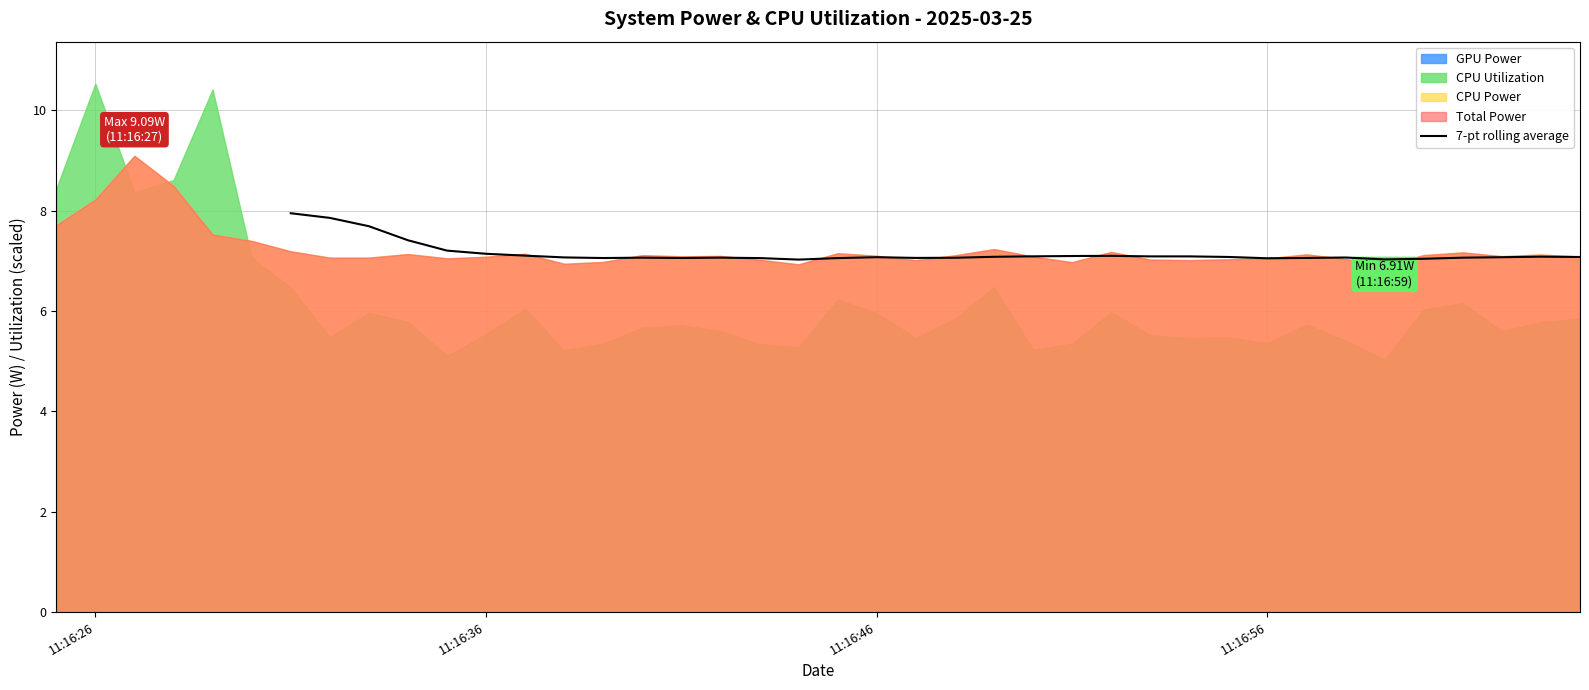

What is the minimum value for 7-pt rolling average?

7.0